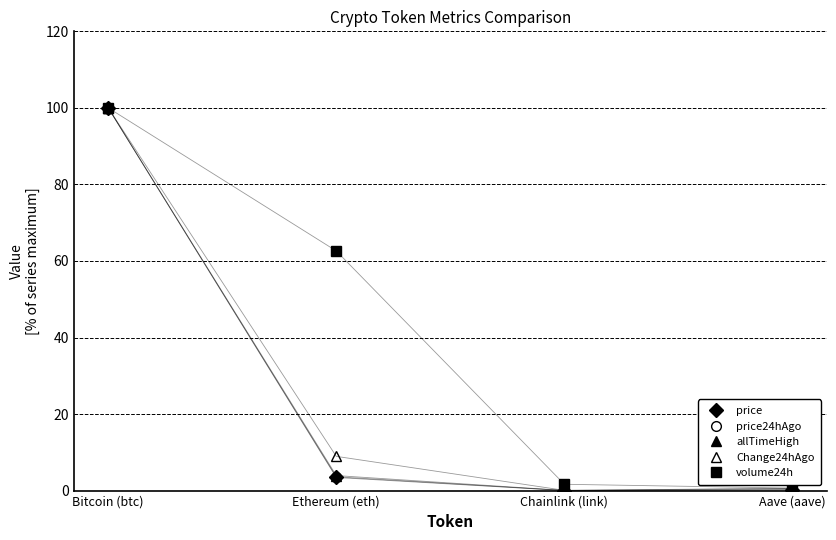

What is the total value across all series at Aave (aave)?

2.2